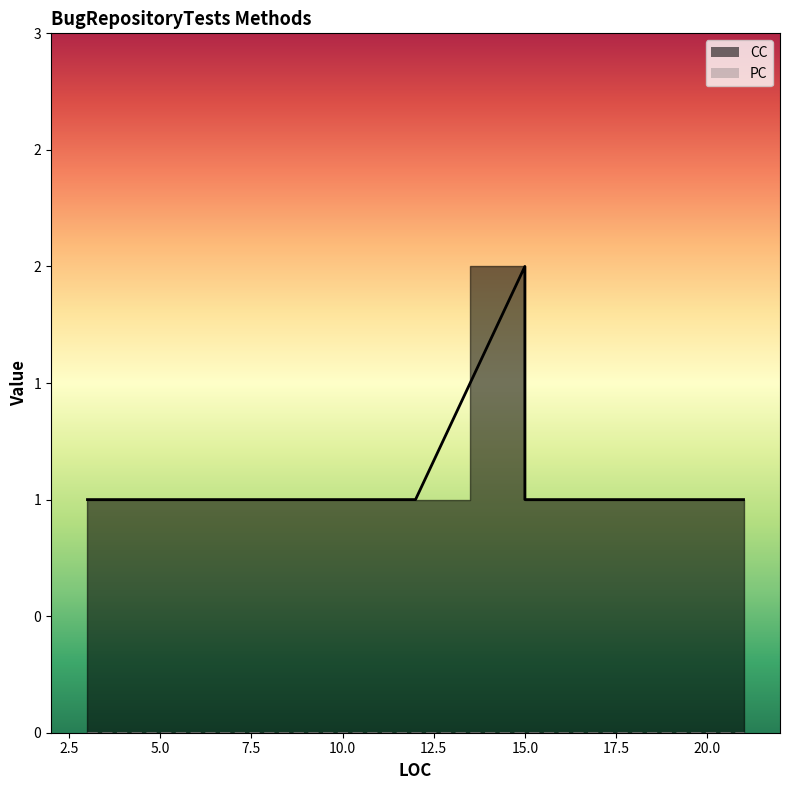

Which category has the highest value across all series?

15